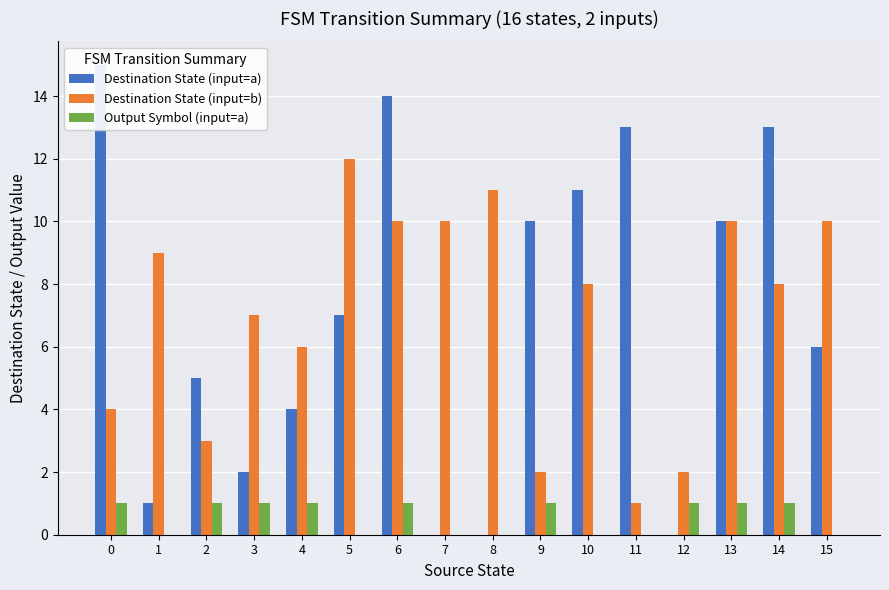

What is the spread (max minus min) of values at 9?

9